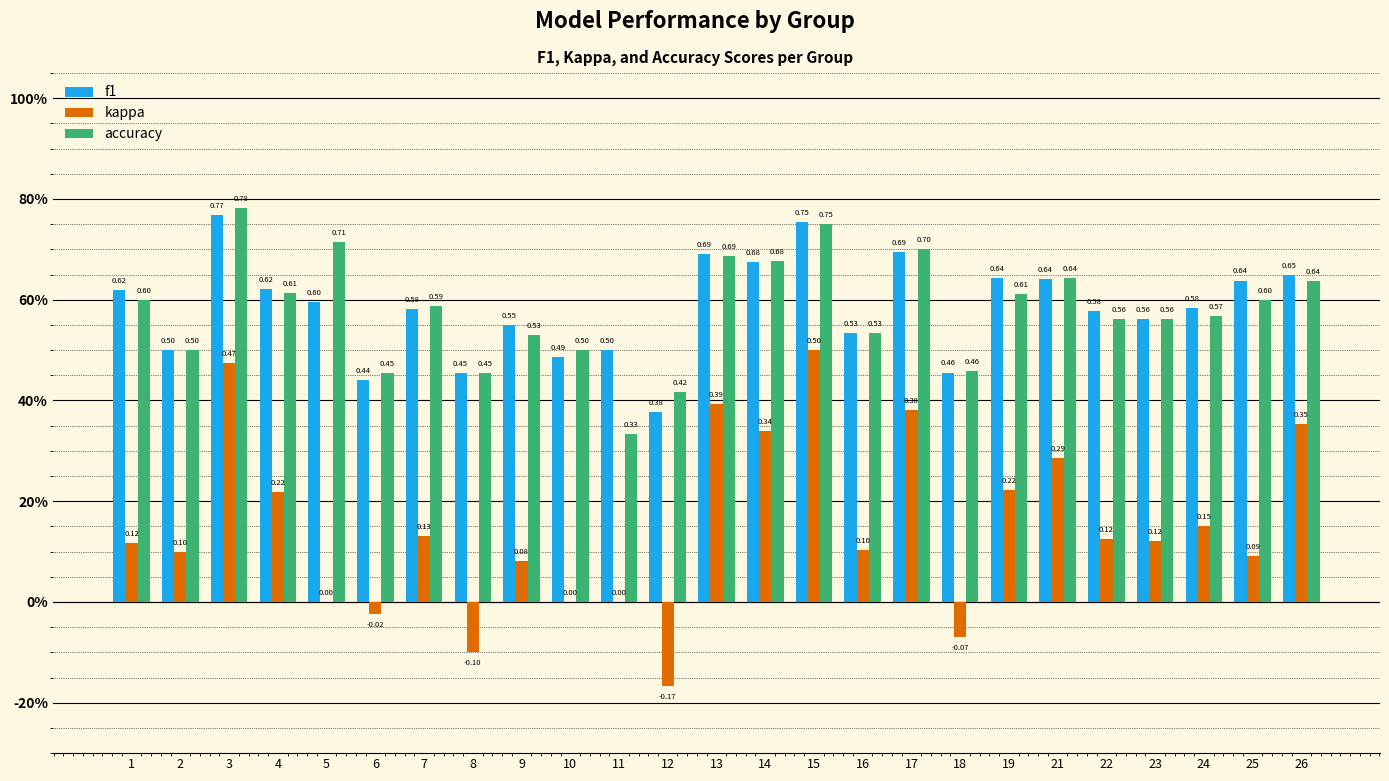

Which series has the largest range (max minus min)?

kappa